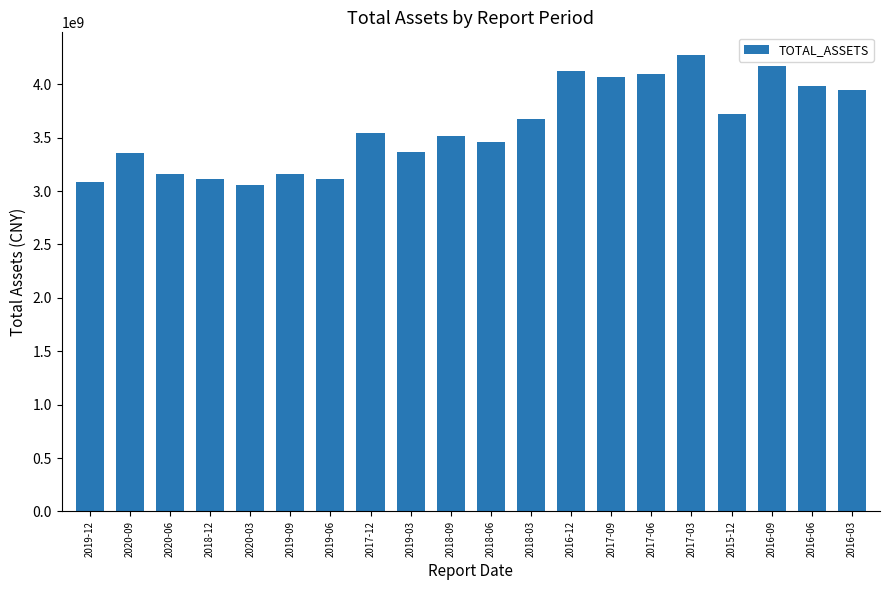

Where is the data nearest to the value 3663289123?

2018-03